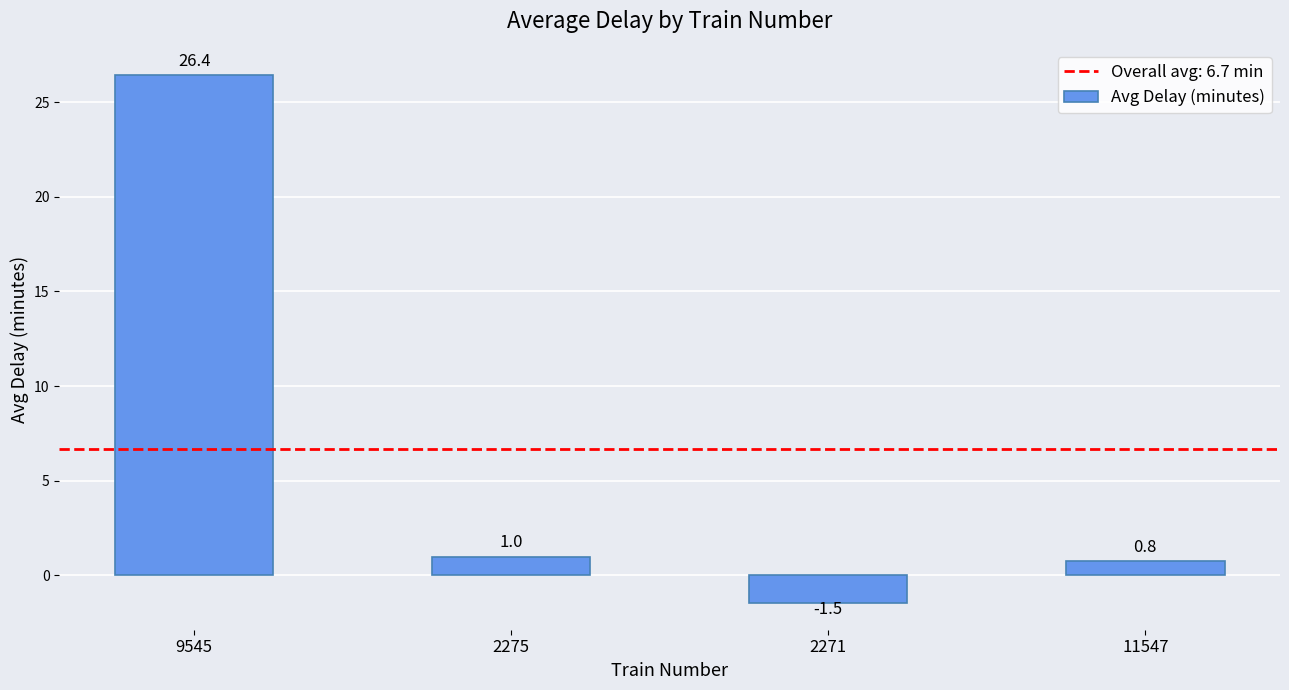

What value does the data have at 2275?

1.0